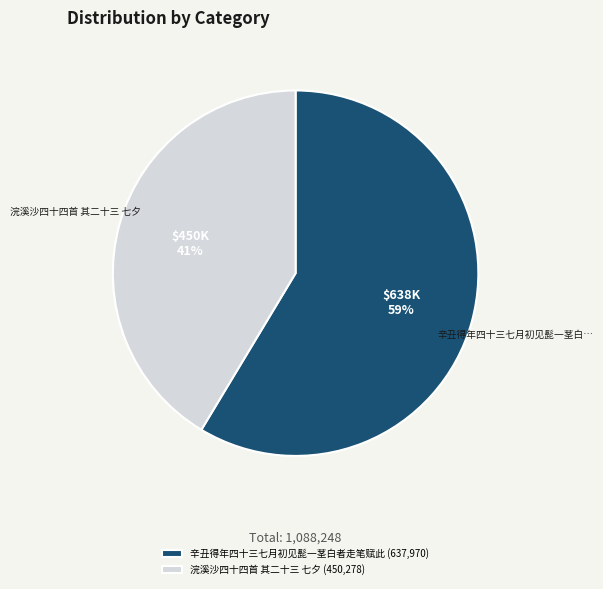

Which has a higher value, 辛丑得年四十三七月初见髭一茎白者走笔赋此 (637,970) or 浣溪沙四十四首 其二十三 七夕 (450,278)?

辛丑得年四十三七月初见髭一茎白者走笔赋此 (637,970)